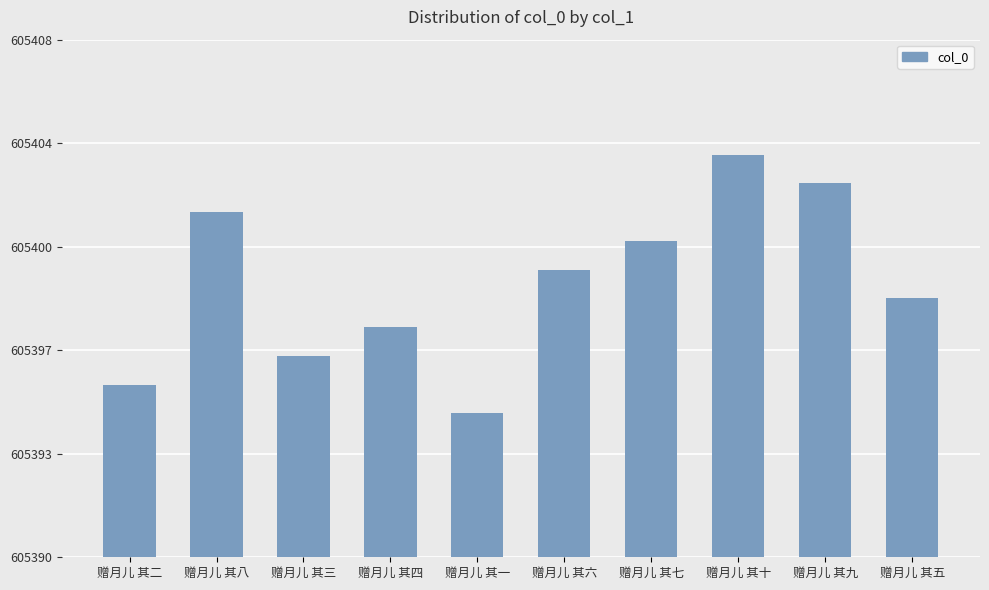

What is the sum of all values?

6053995